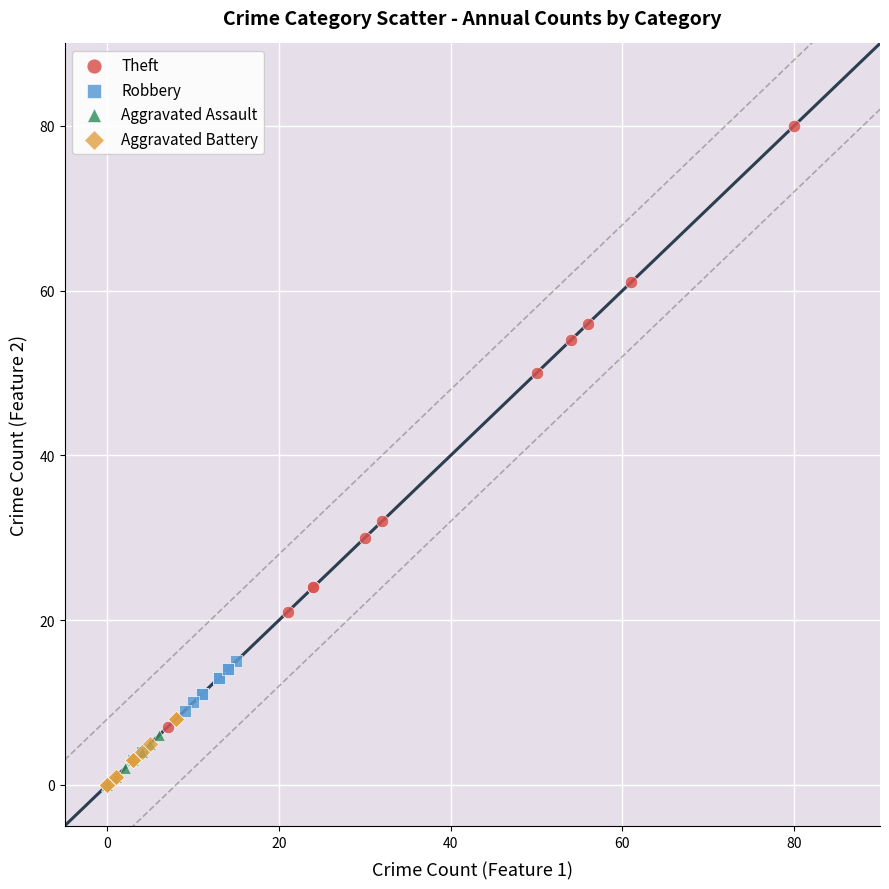

Which series contains the highest Y value?

Theft